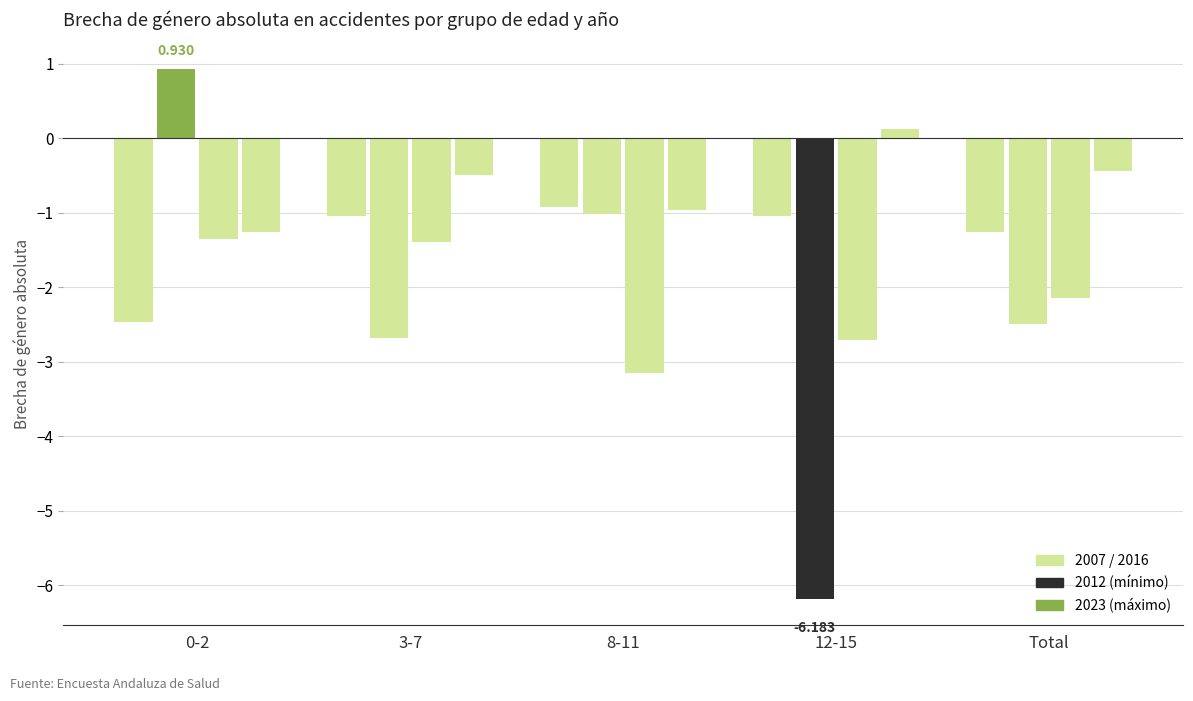

How many bars are there in each group?

4